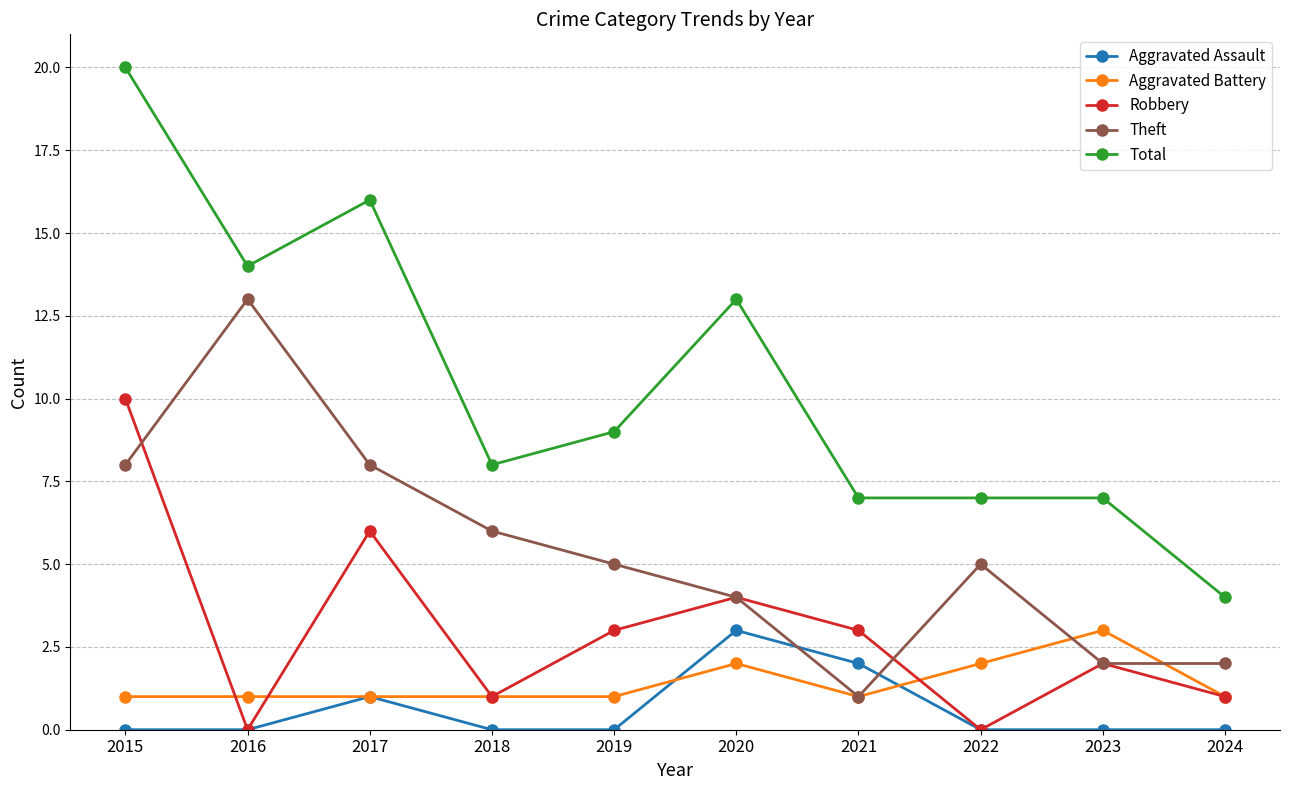

What are all the series names shown in the legend?

Aggravated Assault, Aggravated Battery, Robbery, Theft, Total